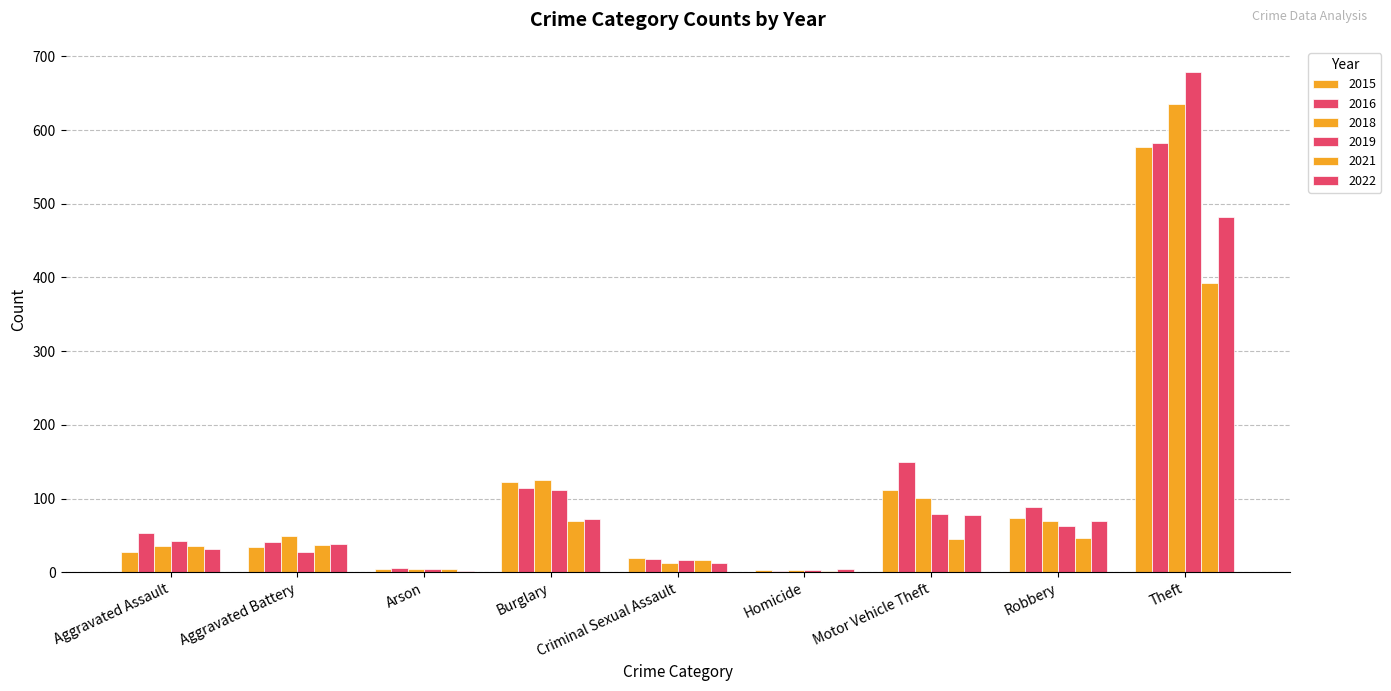

Which category has the lowest value in the 2022 series?

Arson